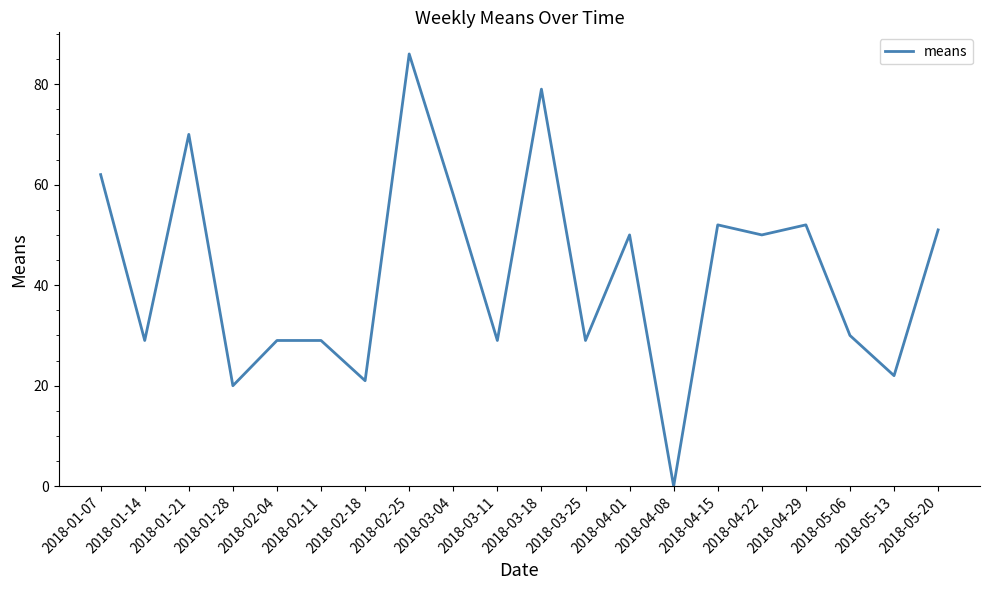

What is the average value?

42